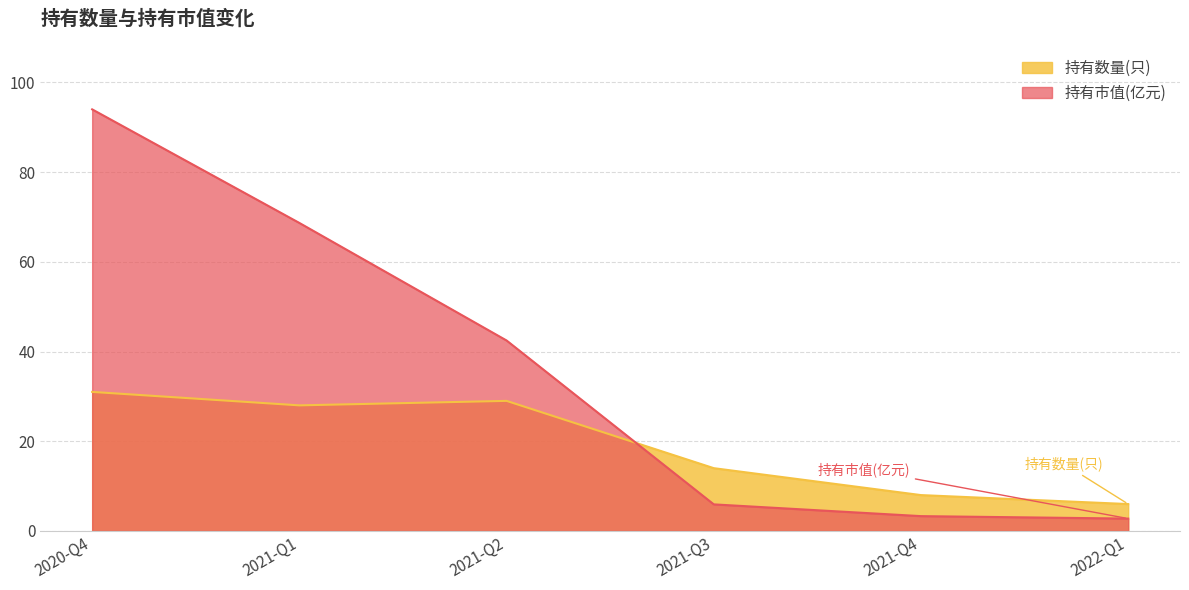

The value of 持有市值(亿元) at 2021-Q3 is 5.9. True or false?

True